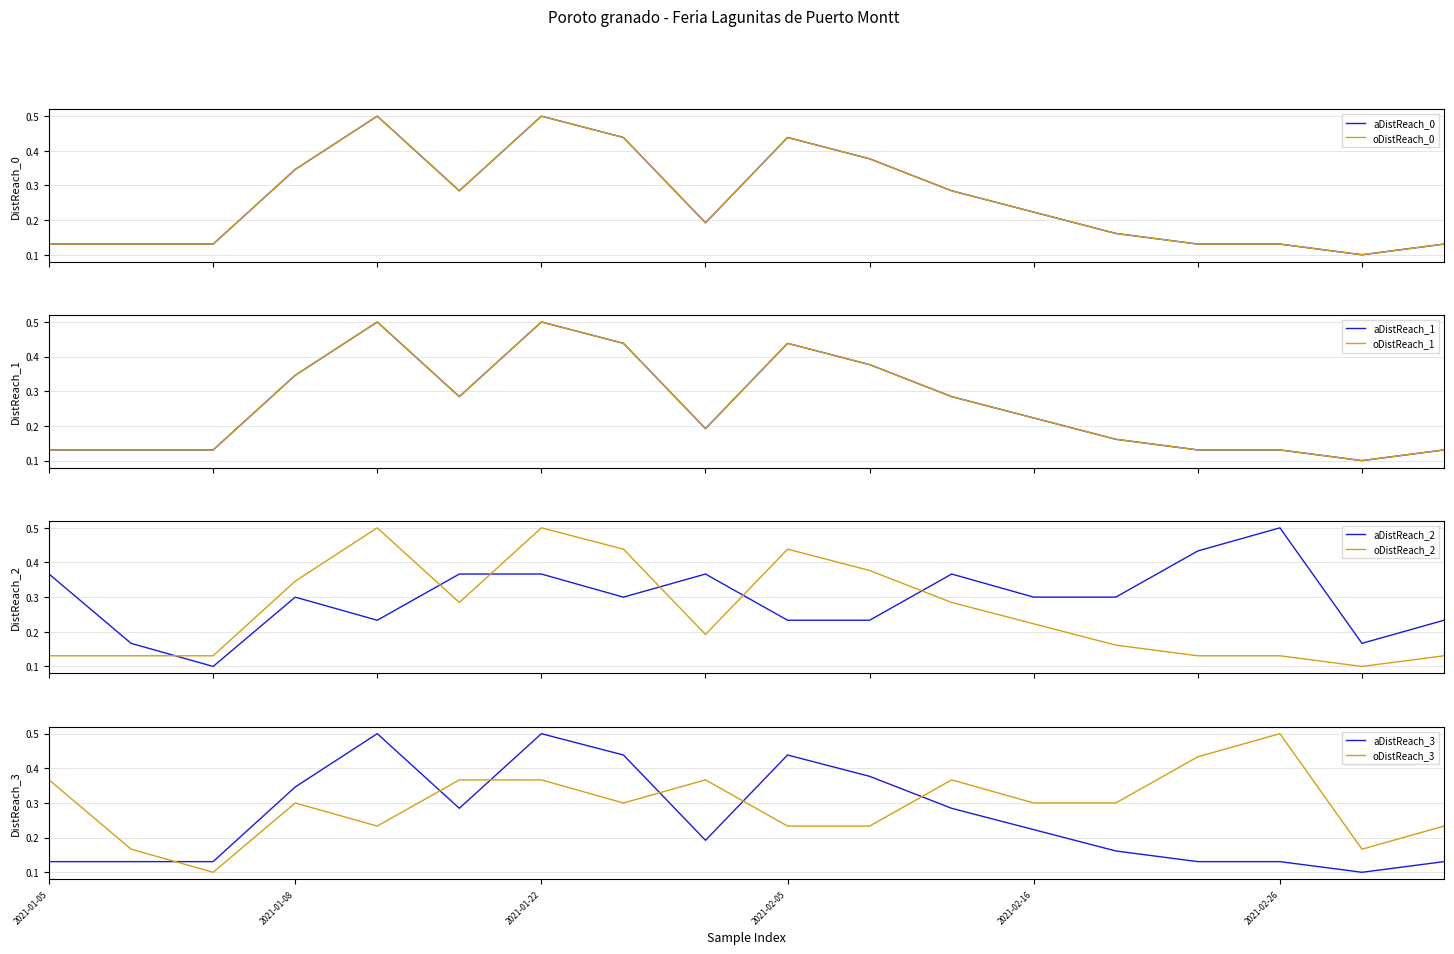

At how many categories does at least one series exceed 0?

18